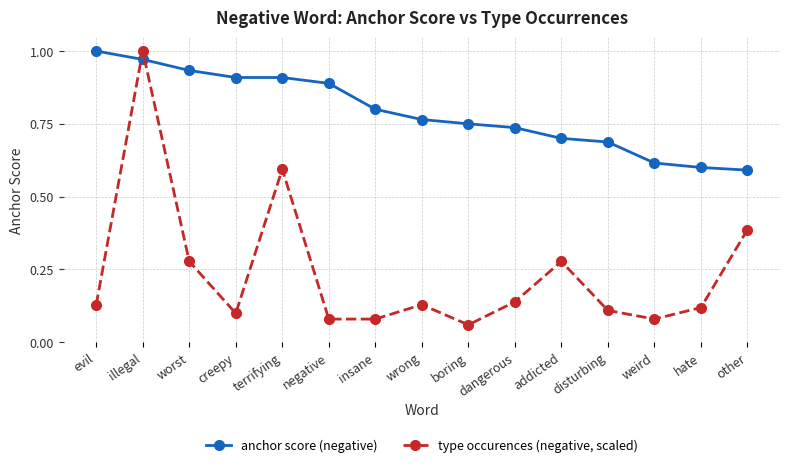

The value of type occurences (negative, scaled) at boring is 0.1. True or false?

True